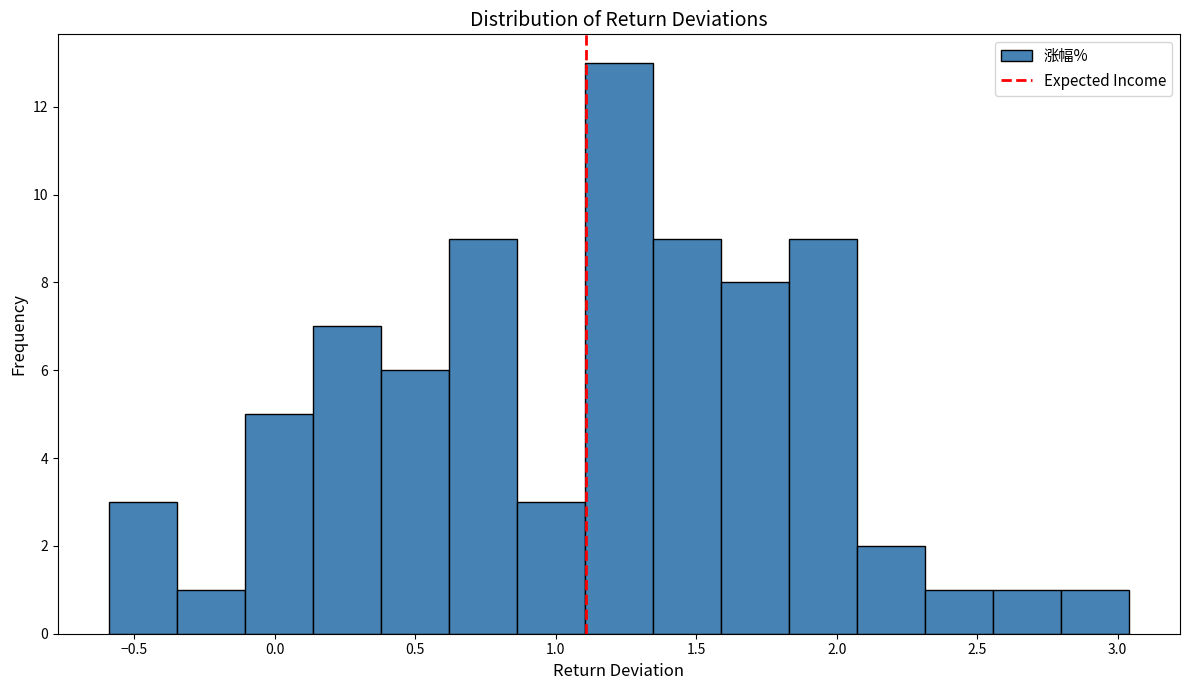

Reading left to right, list every bar in this chart as the range it spans on the x-axis followed by its height. Neither the bar edges nor the heights are printed on the chart, so give them approximately, as read against the axes.

-0.60 to -0.35: 3
-0.35 to -0.10: 1
-0.10 to 0.15: 5
0.15 to 0.40: 7
0.40 to 0.60: 6
0.60 to 0.85: 9
0.85 to 1.10: 3
1.10 to 1.35: 13
1.35 to 1.60: 9
1.60 to 1.85: 8
1.85 to 2.05: 9
2.05 to 2.30: 2
2.30 to 2.55: 1
2.55 to 2.80: 1
2.80 to 3.05: 1